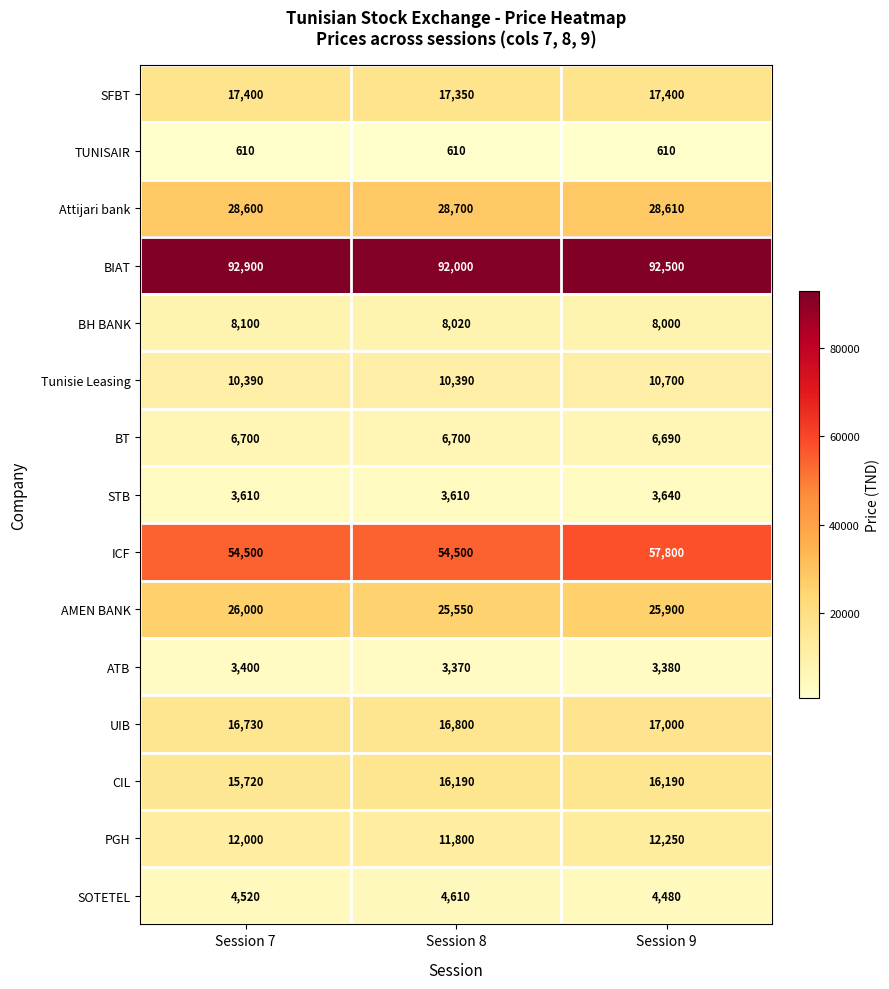

At how many categories does at least one series exceed 5112?

3